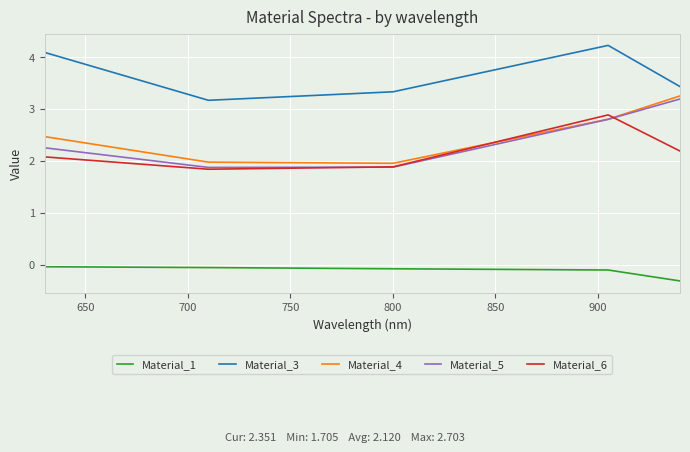

Which series has the largest total across all categories?

Material_3